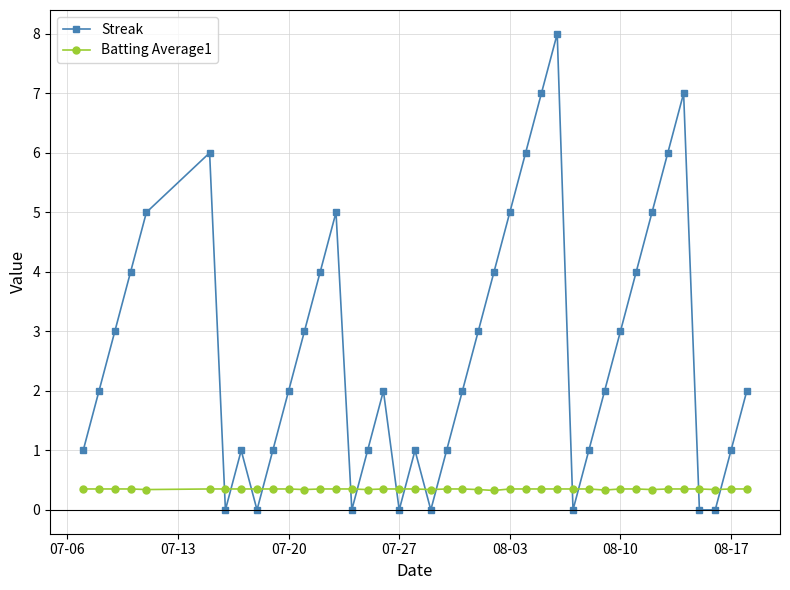

What is the value of the Streak point at the 25th from the left?

5.0